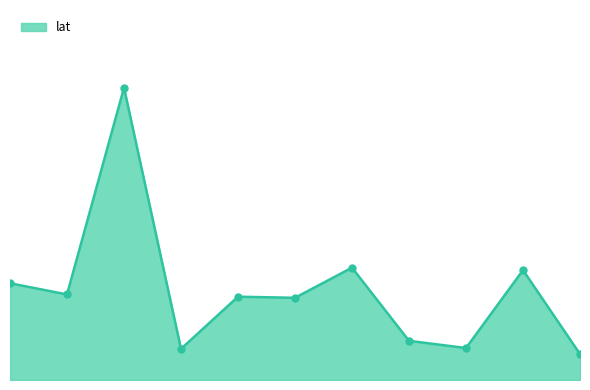

Count the number of values greater than 9.

7